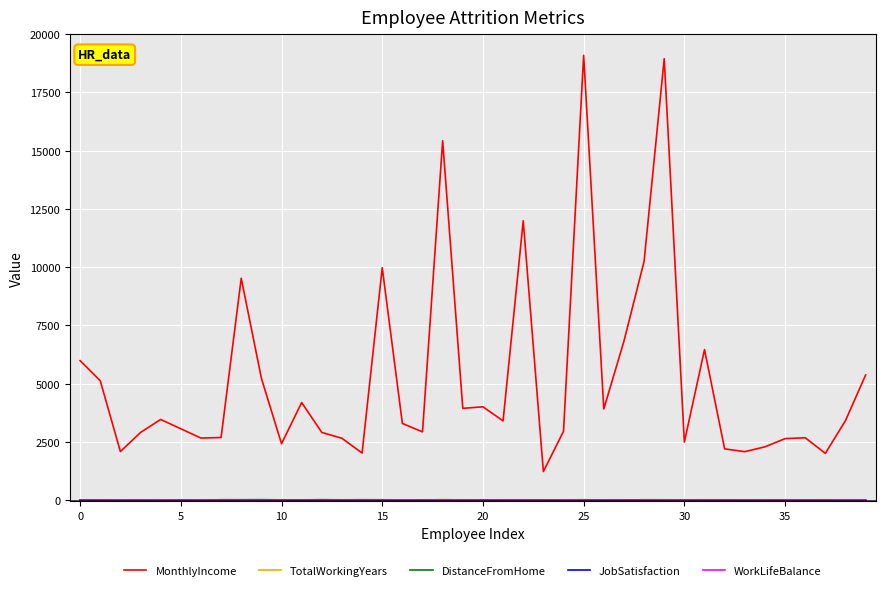

What is the greatest value displayed?

19094